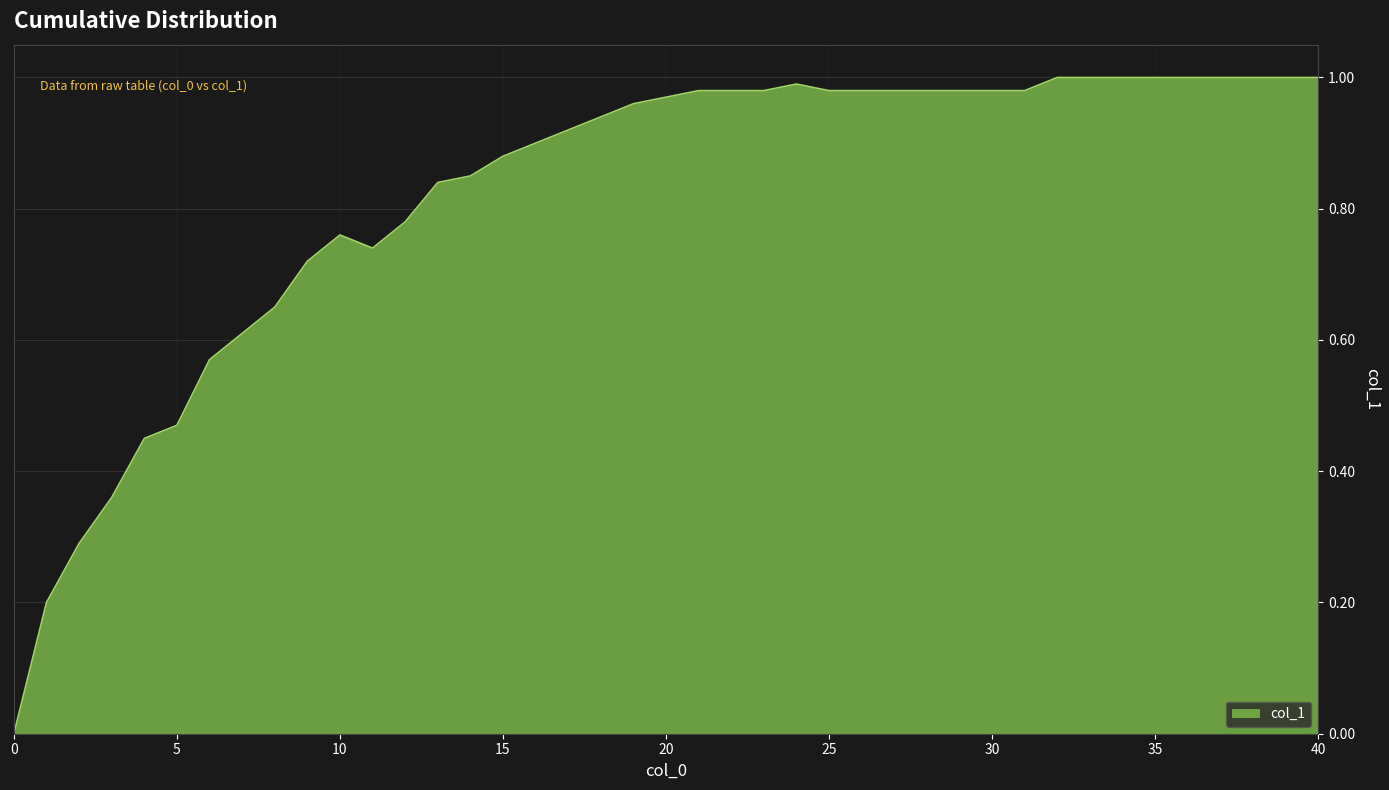

How many points are lower than both their immediate neighbors (excluding endpoints)?

1